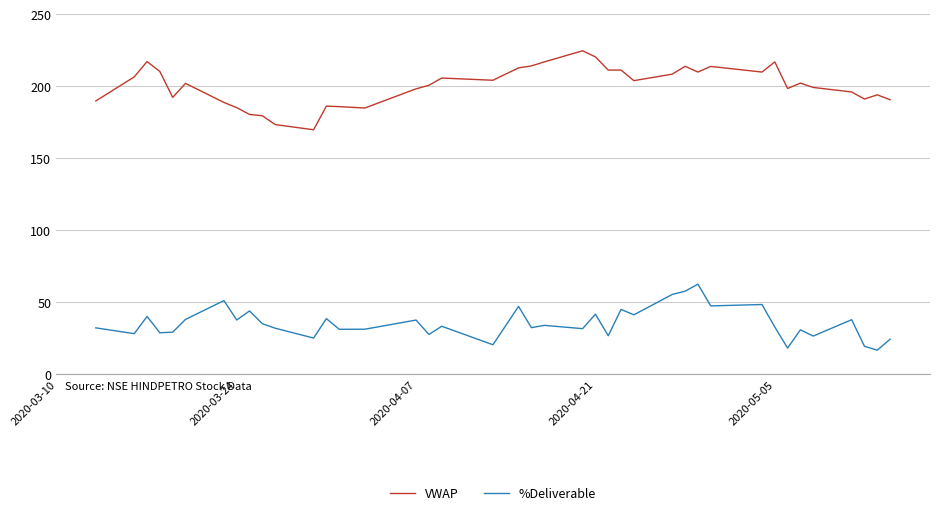

True or false: %Deliverable and VWAP cross at least once.

False